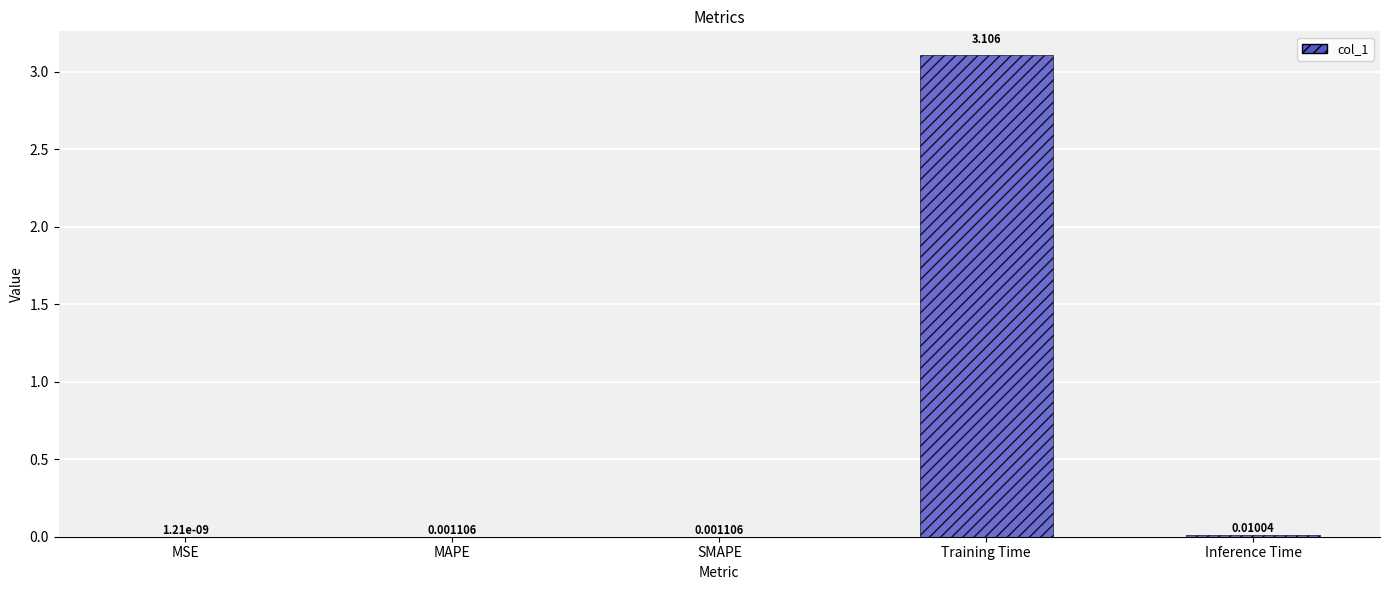

Which label corresponds to the largest value in the chart?

Training Time